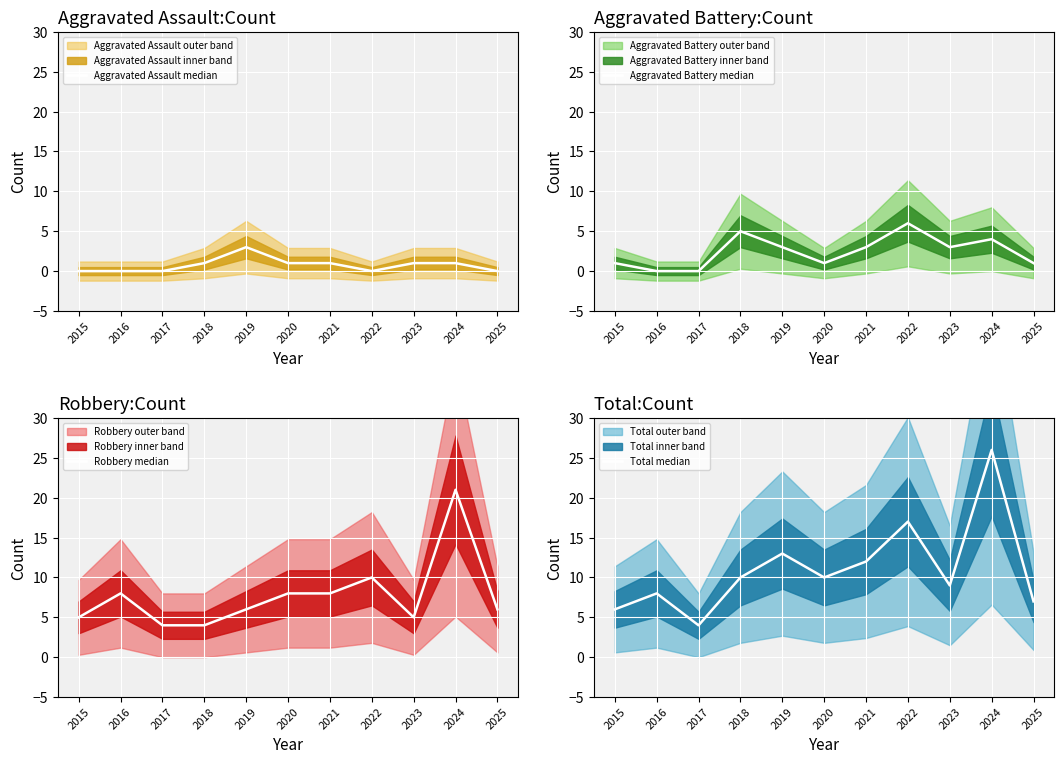

How many lines are shown in the chart?

4